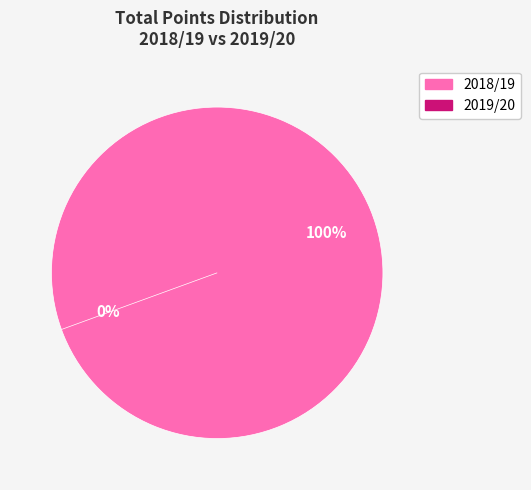

How many segments does this pie chart have?

2